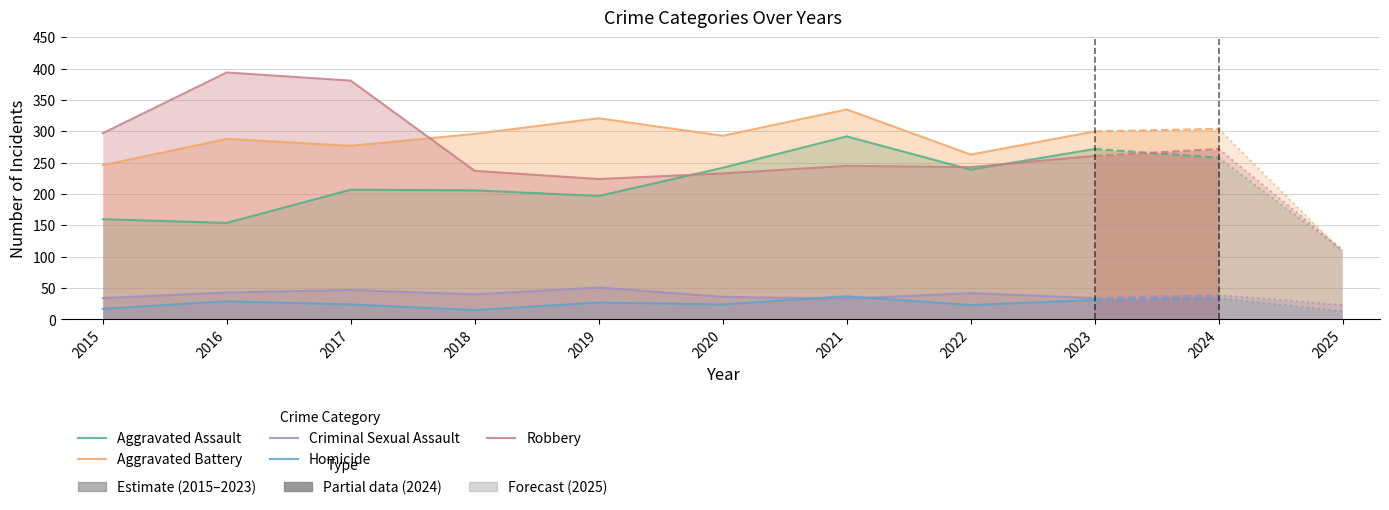

Is it true that Aggravated Assault equals 245 at 2015?

False